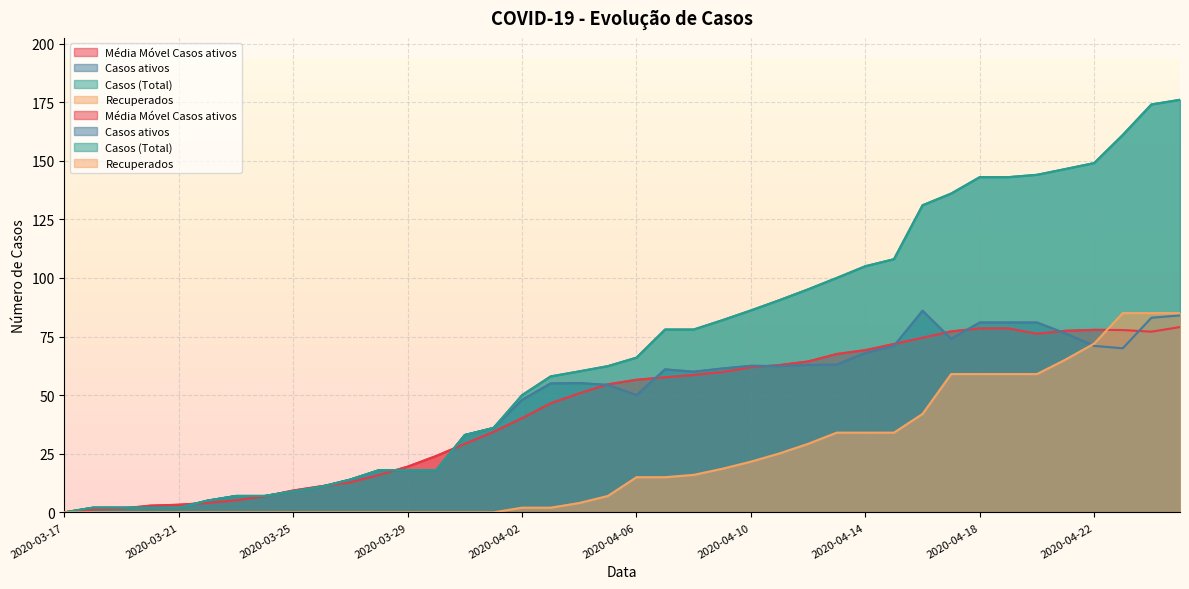

Reading left to right, list all the values displayed in this chart.

Média Móvel Casos ativos: 0.0	1.3	1.6	2.9	3.3	4.0	5.2	6.8	9.3	11.2	12.8	16.0	19.5	24.1	29.2	34.3	40.2	46.5	50.8	54.6	56.6	57.6	58.6	59.9	61.9	62.8	64.4	67.5	69.2	71.8	74.5	77.2	78.5	78.5	76.2	77.5	77.9	77.8	77.1	79.0
Casos ativos: 0.0	2.0	2.0	2.0	2.0	5.0	7.0	7.0	9.0	11.0	14.0	18.0	18.0	18.0	33.0	36.0	48.0	55.0	55.1	54.4	50.0	61.0	60.0	61.4	62.5	62.4	62.9	63.0	68.0	71.0	86.0	74.0	81.0	81.0	81.0	76.3	71.0	70.0	83.0	84.0
Casos (Total): 0.0	2.0	2.0	2.0	2.0	5.0	7.0	7.0	9.0	11.0	14.0	18.0	18.0	18.0	33.0	36.0	50.0	58.0	60.1	62.4	66.0	78.0	78.0	82.0	86.2	90.5	95.2	100.0	105.0	108.0	131.0	136.0	143.0	143.0	144.0	146.5	149.0	161.0	174.0	176.0
Recuperados: 0.0	0.0	0.0	0.0	0.0	0.0	0.0	0.0	0.0	0.0	0.0	0.0	0.0	0.0	0.0	0.0	2.0	2.0	4.0	7.0	15.0	15.0	16.0	18.6	21.6	25.1	29.2	34.0	34.0	34.0	42.0	59.0	59.0	59.0	59.0	65.2	72.0	85.0	85.0	85.0